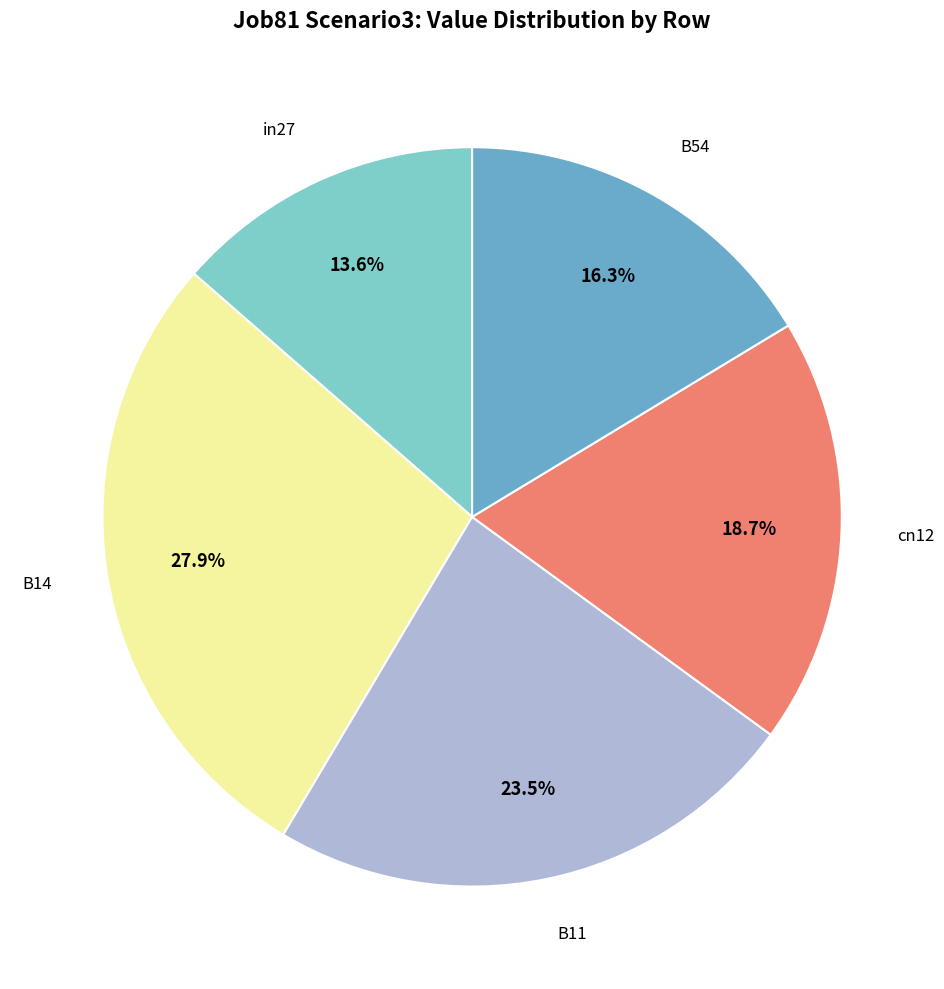

Is there any slice that represents more than half of the pie?

No